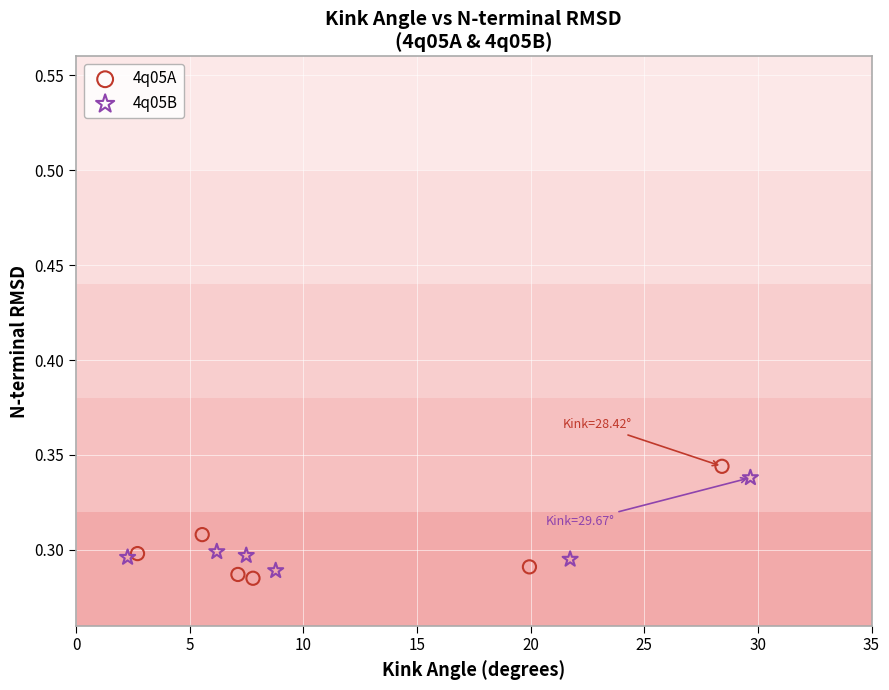

Which series has the largest Y range (max minus min)?

4q05A